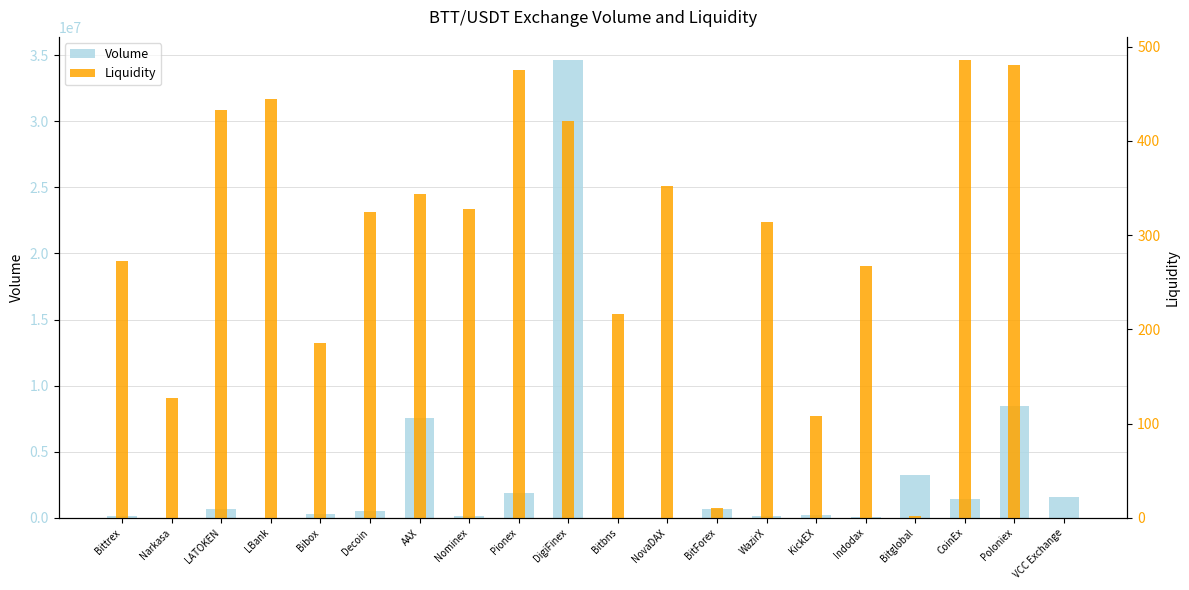

How many values in the Volume series are below 487922?

10